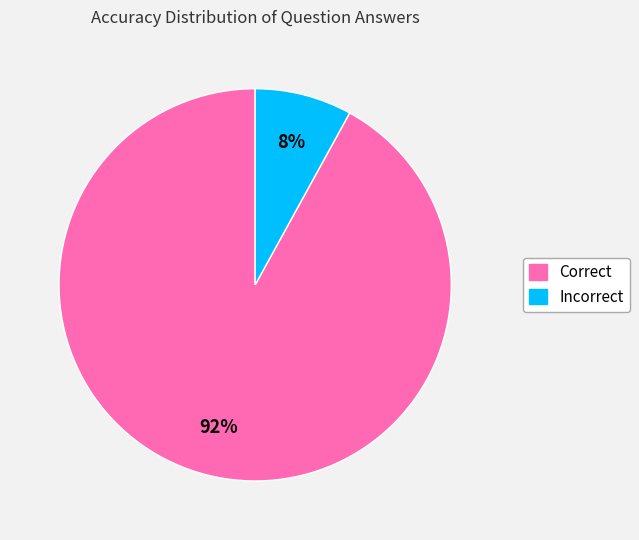

True or false: Incorrect accounts for 8% of the total.

True